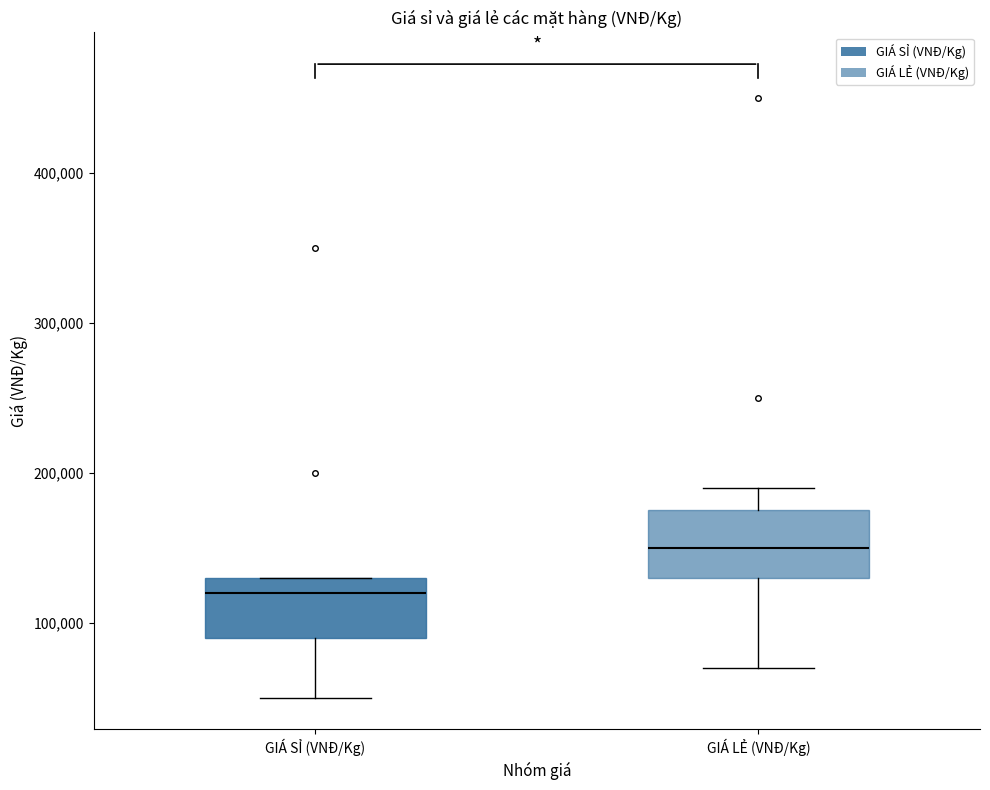

Reading left to right, read every box against the y-axis: the position of its median line, the range the box covers, and the ends of its whiskers. The values are not printed on the chart, so give them approximately, as read against the axis.

GIÁ SỈ (VNĐ/Kg): median 120000, box 90000 to 130000, whiskers 50000 to 130000
GIÁ LẺ (VNĐ/Kg): median 150000, box 130000 to 180000, whiskers 70000 to 190000